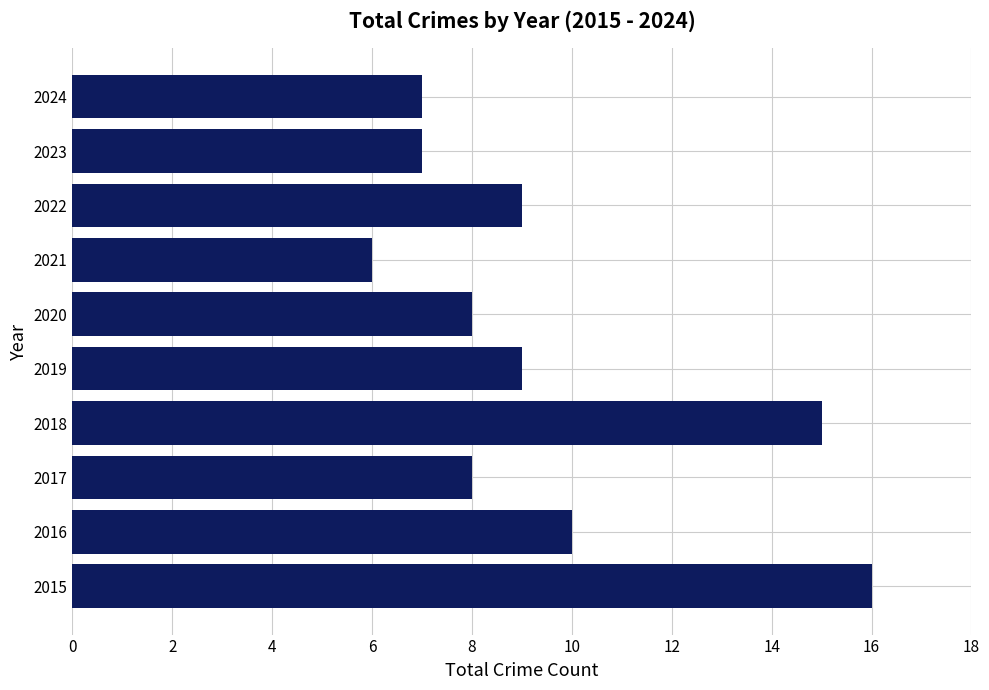

At which category does the chart reach its minimum across all series?

2021